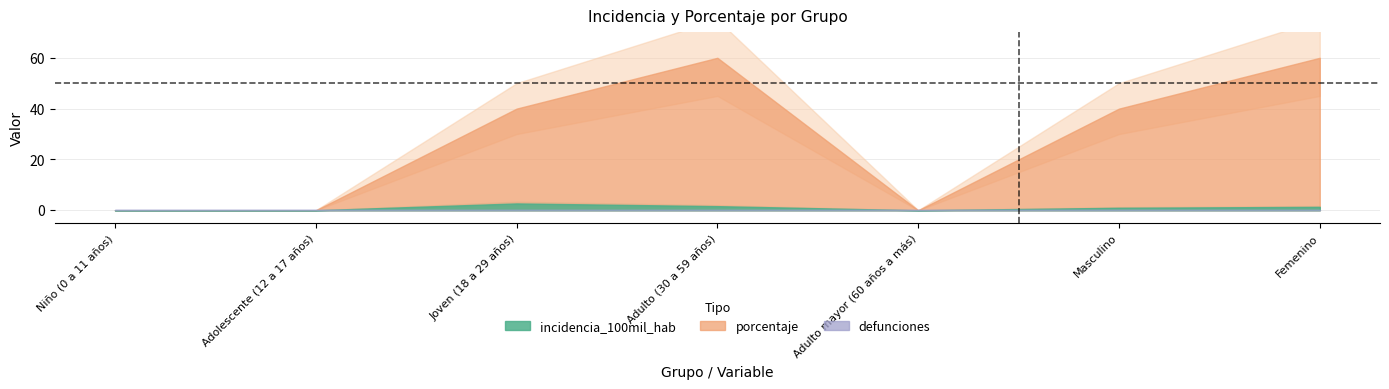

How many interior local peaks does the porcentaje series have?

1